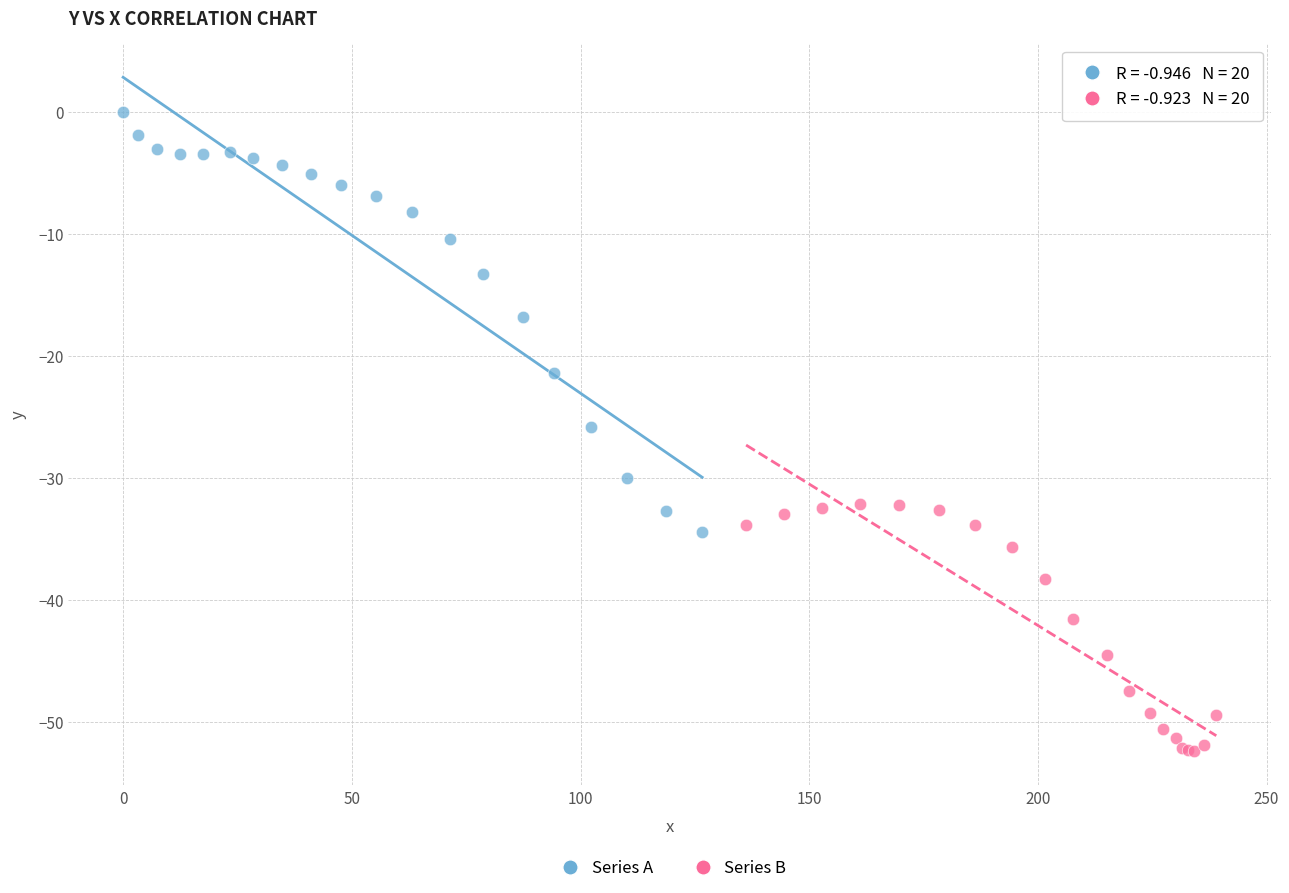

Which series reaches the maximum Y coordinate?

Series A